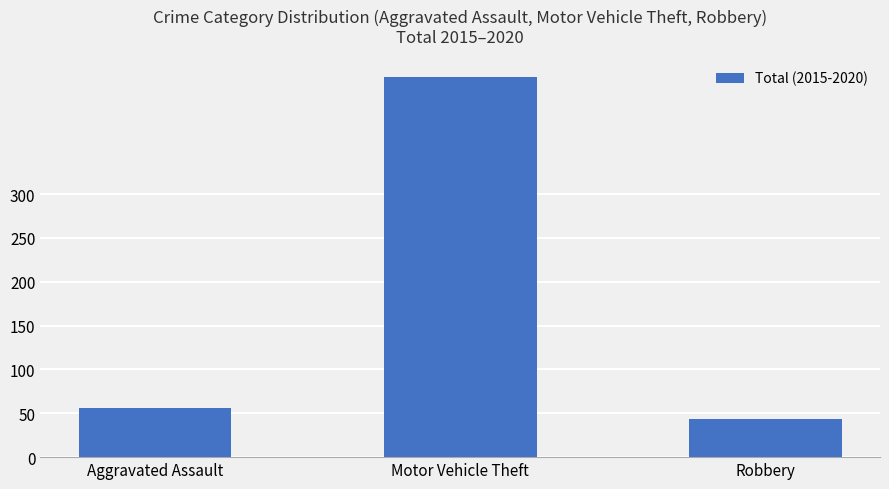

Reading left to right, list all the values displayed in this chart.

56	433	44